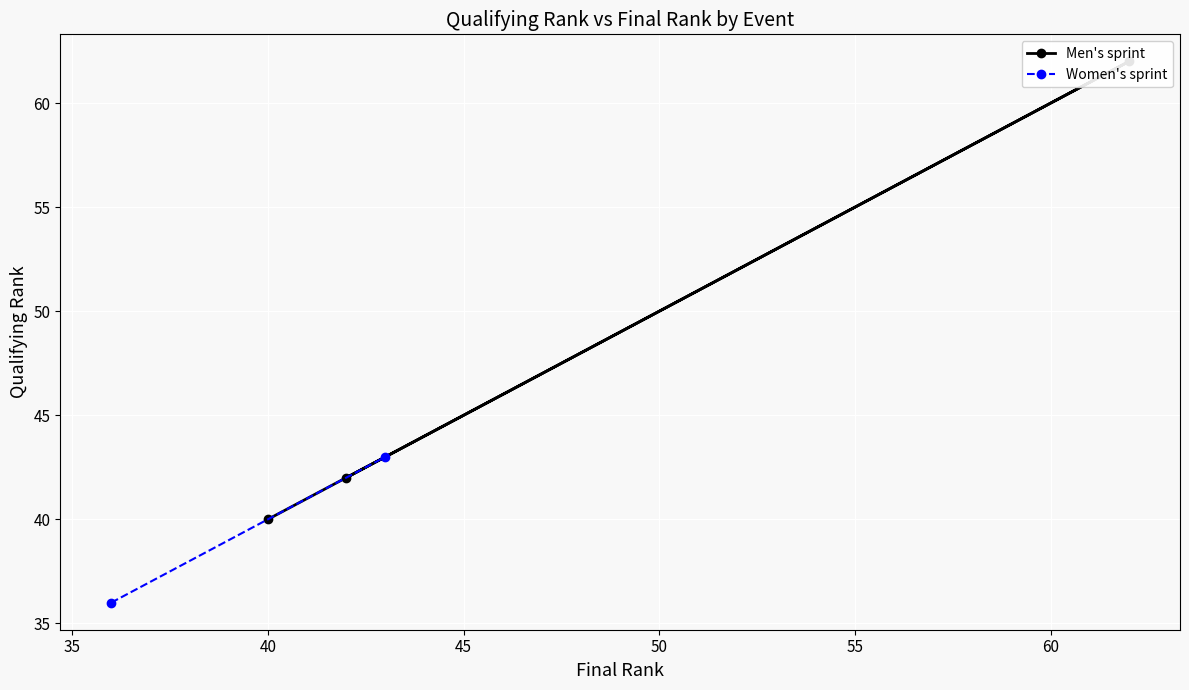

Count the number of categories in the chart.

3